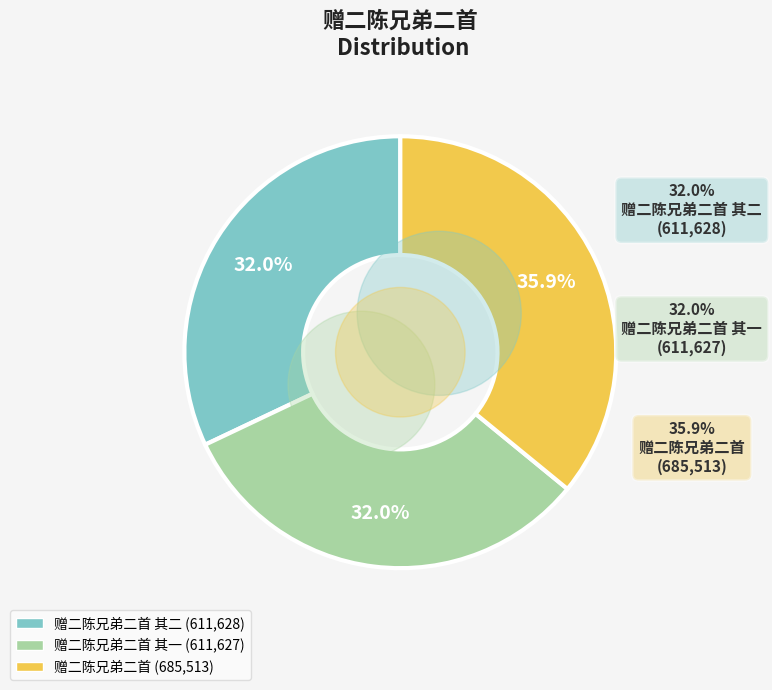

Does any single category account for the majority?

No